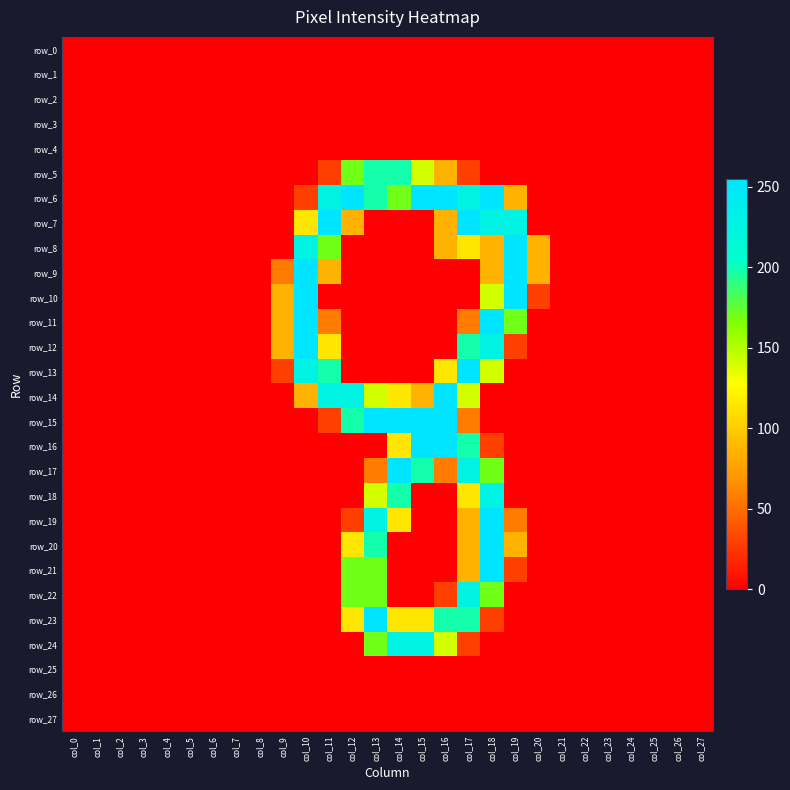

At which label is row_5 closest to 99?

col_16